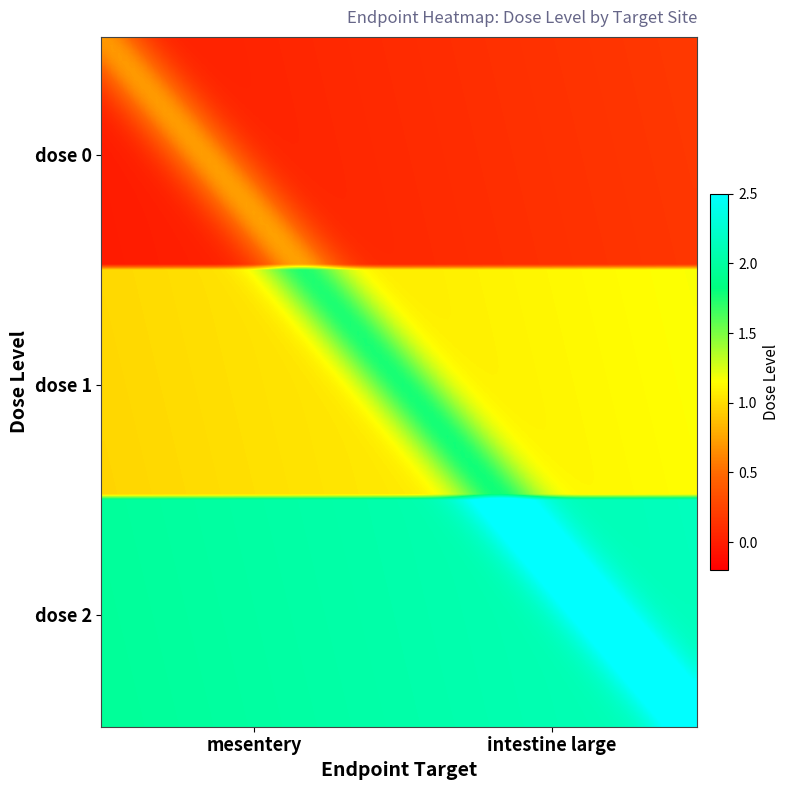

What is the greatest value displayed?

2